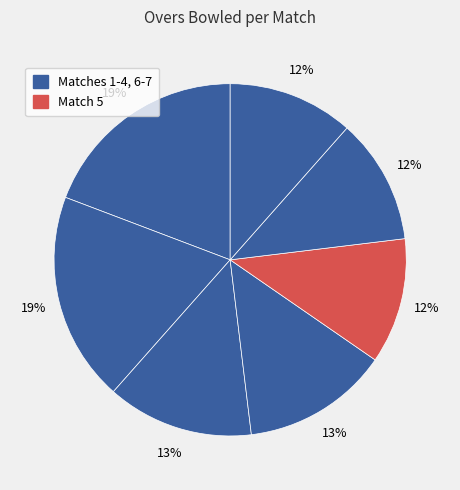

Count the number of slices in the pie.

7